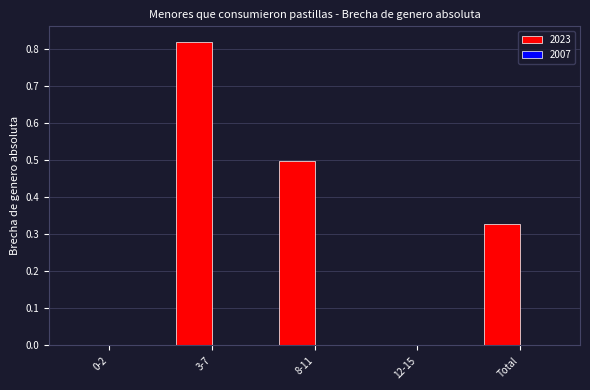

Which category has the highest value across all series?

3-7